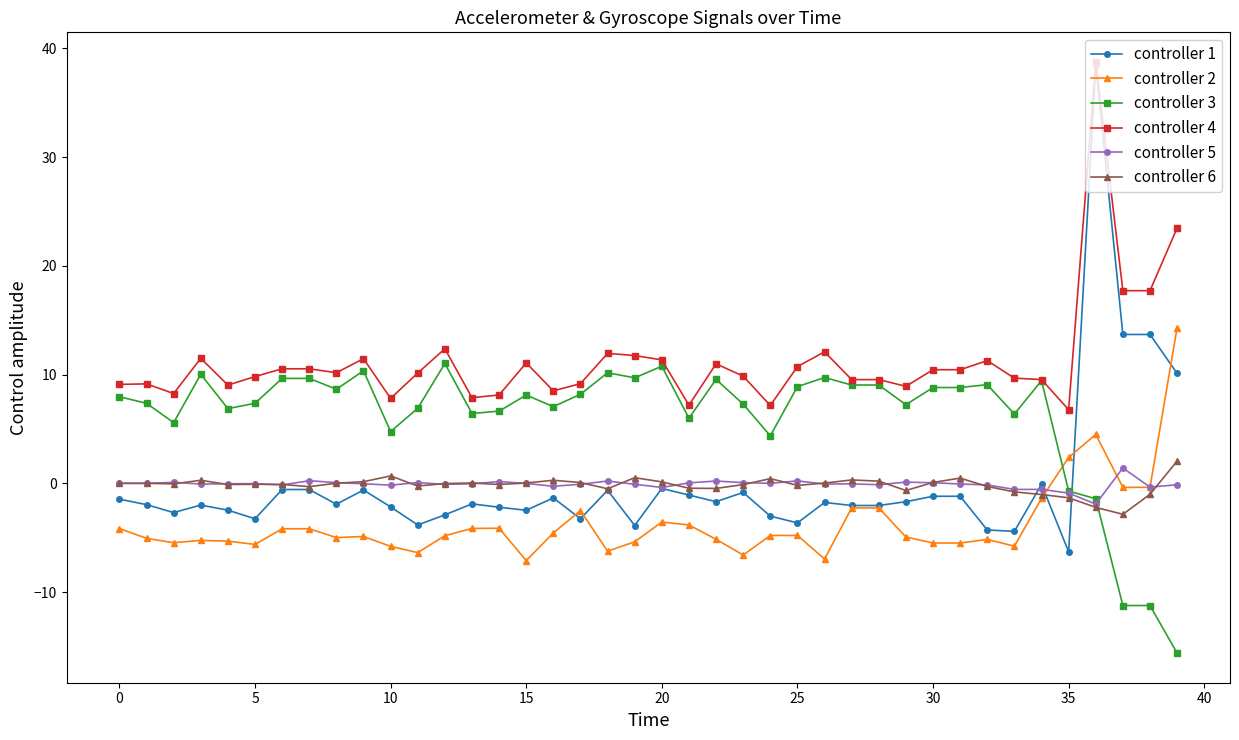

Which series has the largest range (max minus min)?

controller 1